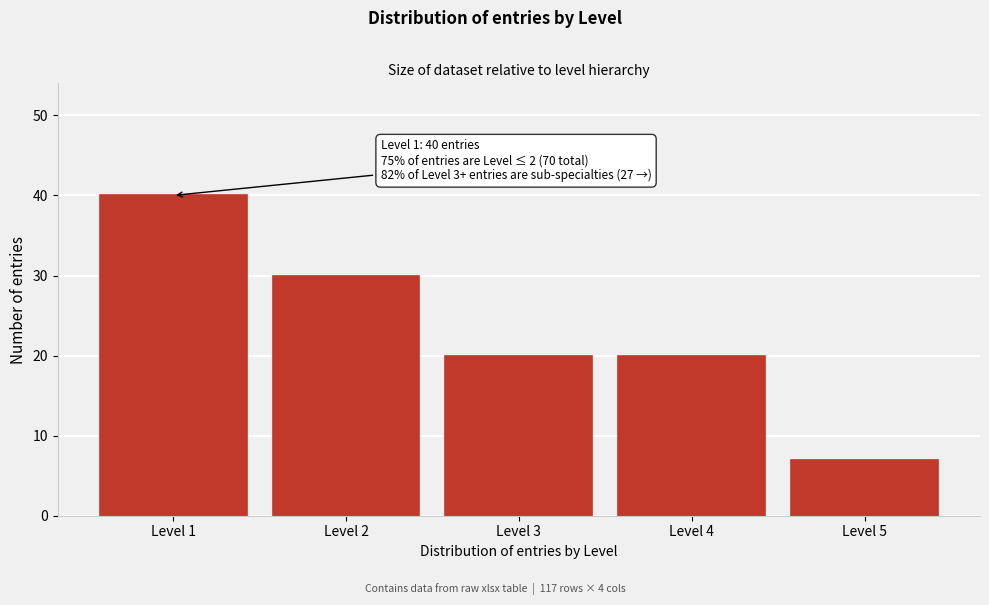

Reading left to right, extract all data points from this chart.

Level 1=40	Level 2=30	Level 3=20	Level 4=20	Level 5=7